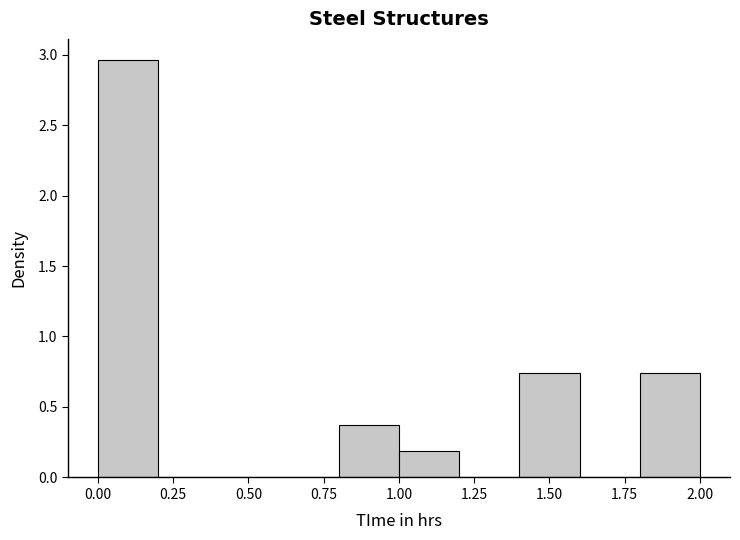

Reading left to right, list every bar in this chart as the range it spans on the x-axis followed by its height. The values are not printed on the chart, so give them approximately, as read against the axis.

0.0 to 0.2: 2.95
0.2 to 0.4: 0
0.4 to 0.6: 0
0.6 to 0.8: 0
0.8 to 1.0: 0.35
1.0 to 1.2: 0.20
1.2 to 1.4: 0
1.4 to 1.6: 0.75
1.6 to 1.8: 0
1.8 to 2.0: 0.75